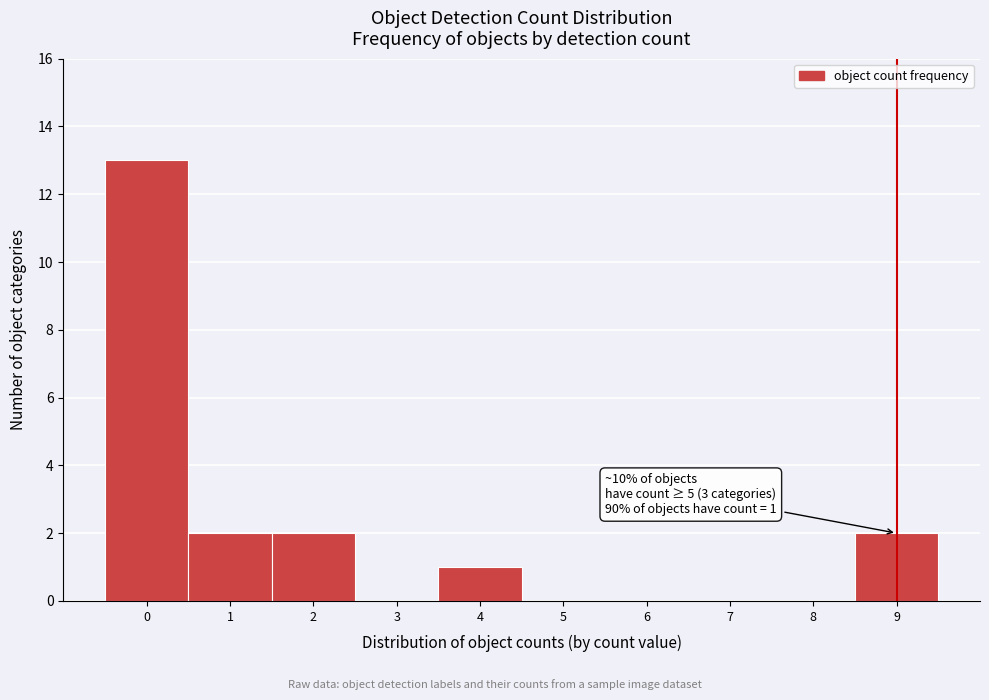

Reading left to right, transcribe all the data shown in this chart.

0=13	1=2	2=2	3=0	4=1	5=0	6=0	7=0	8=0	9=2